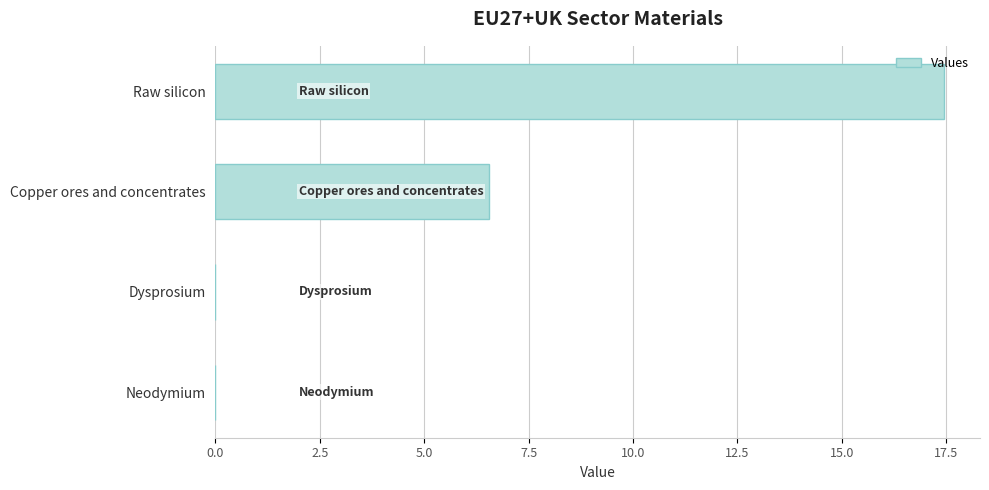

Which has a higher value, Neodymium or Copper ores and concentrates?

Copper ores and concentrates